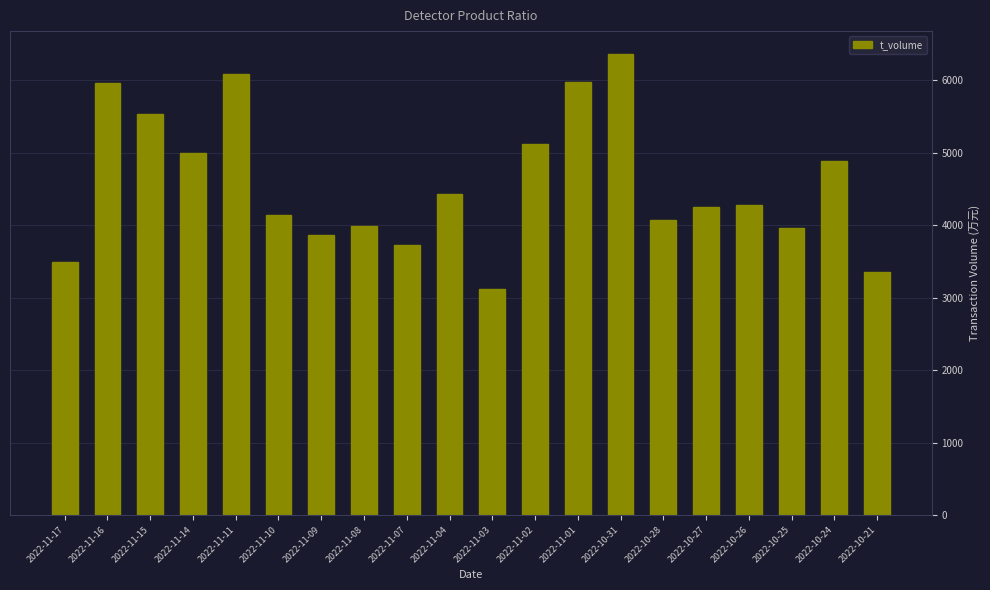

The value at 2022-11-03 is 4122. True or false?

False